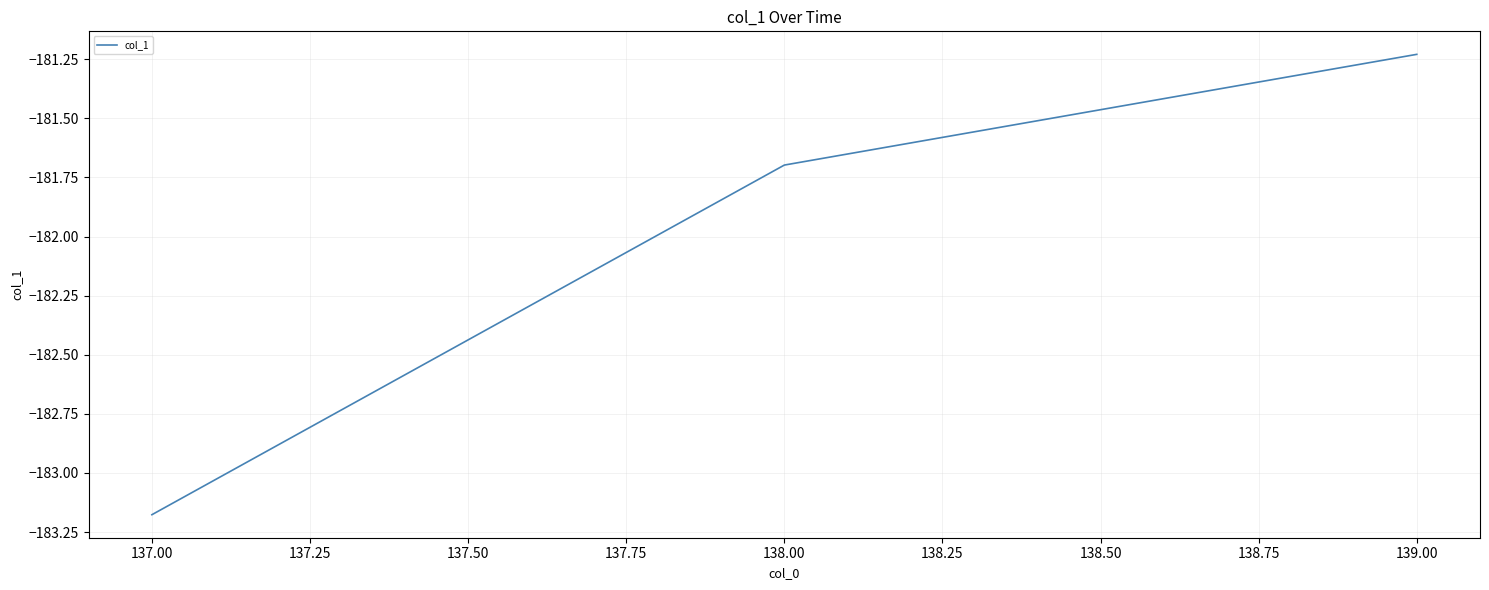

Rank the categories by value from highest to lowest.

139.00, 138.00, 137.00